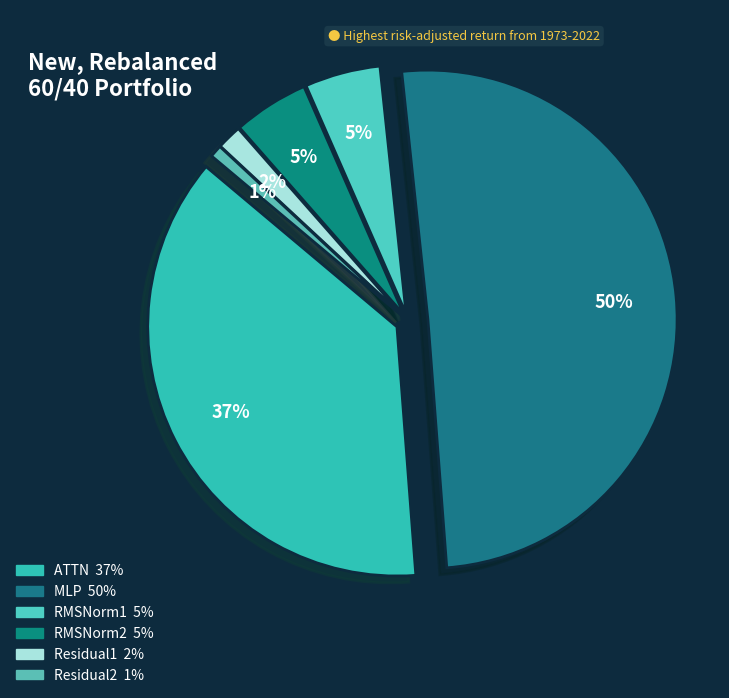

Is it true that Residual2 is 1% of the pie?

False